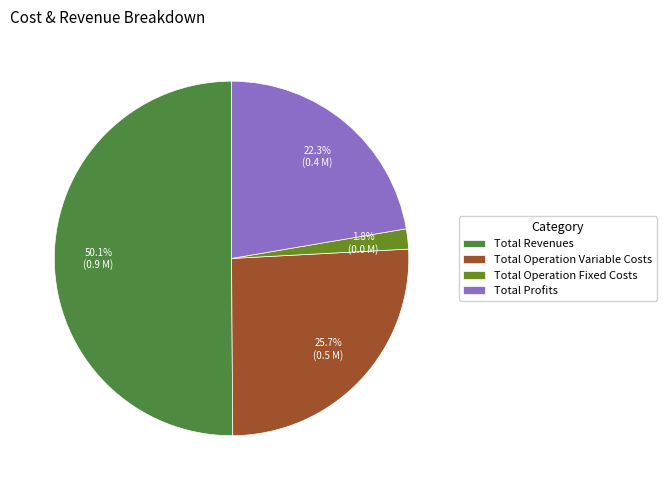

To the nearest percent, what is the difference between the Total Profits and Total Revenues slice percentages?

28%